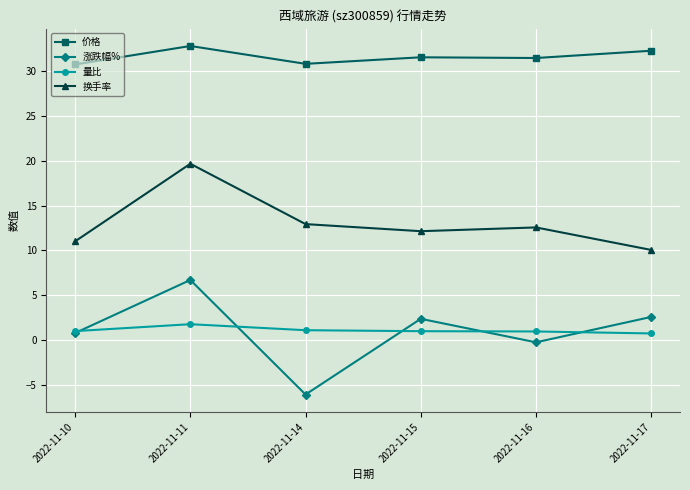

Count the number of categories in the chart.

6